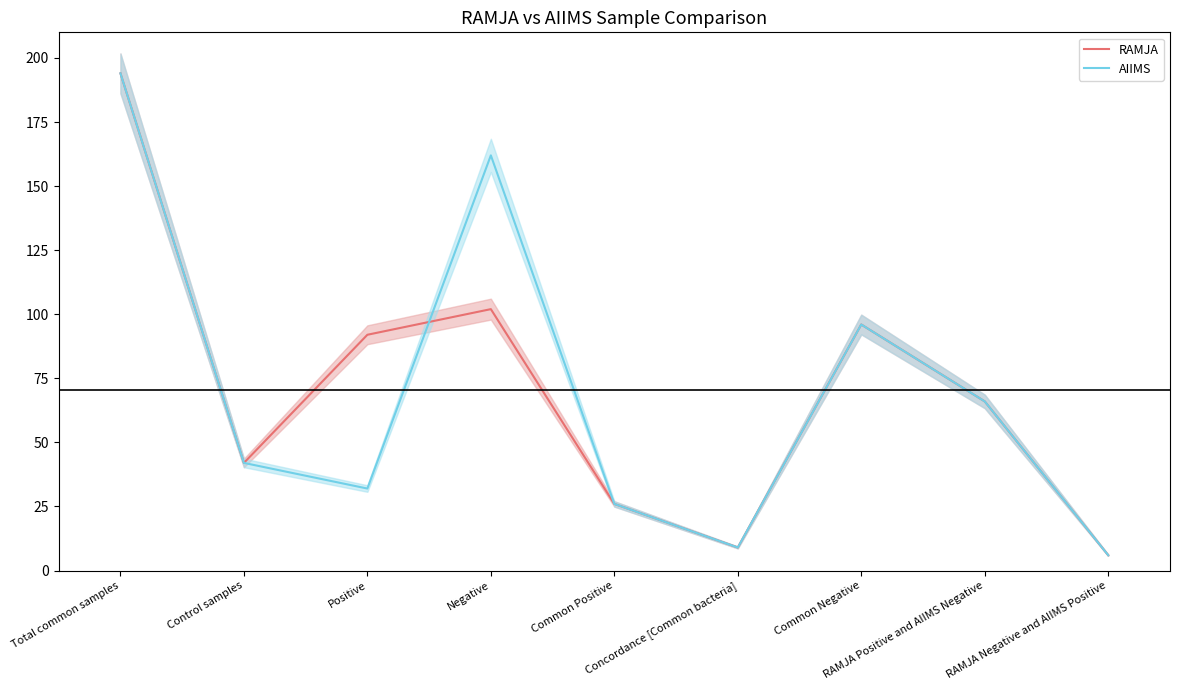

Which label corresponds to the largest value in the chart?

Total common samples